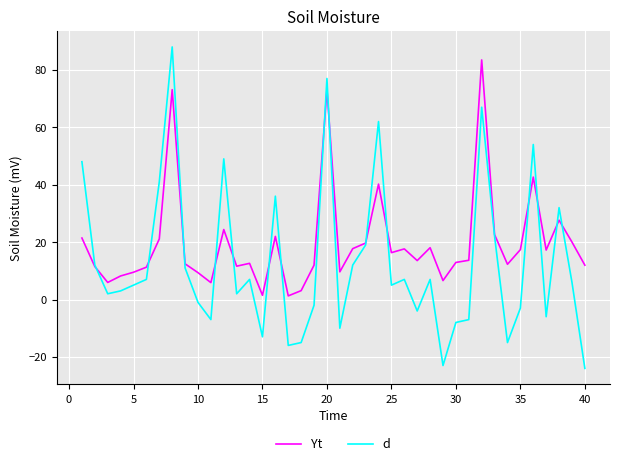

What is the maximum value for Yt?

83.5